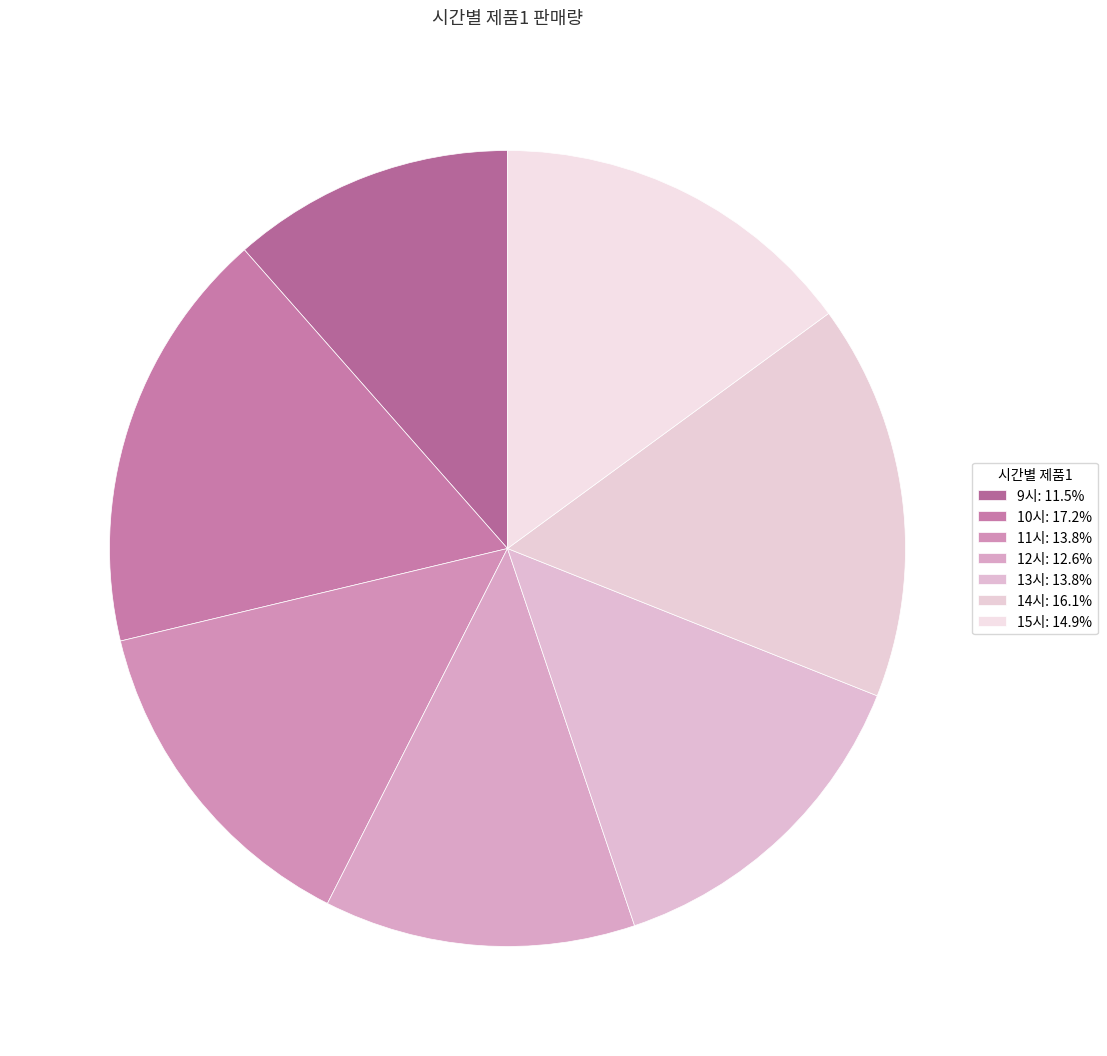

Does any single category account for the majority?

No